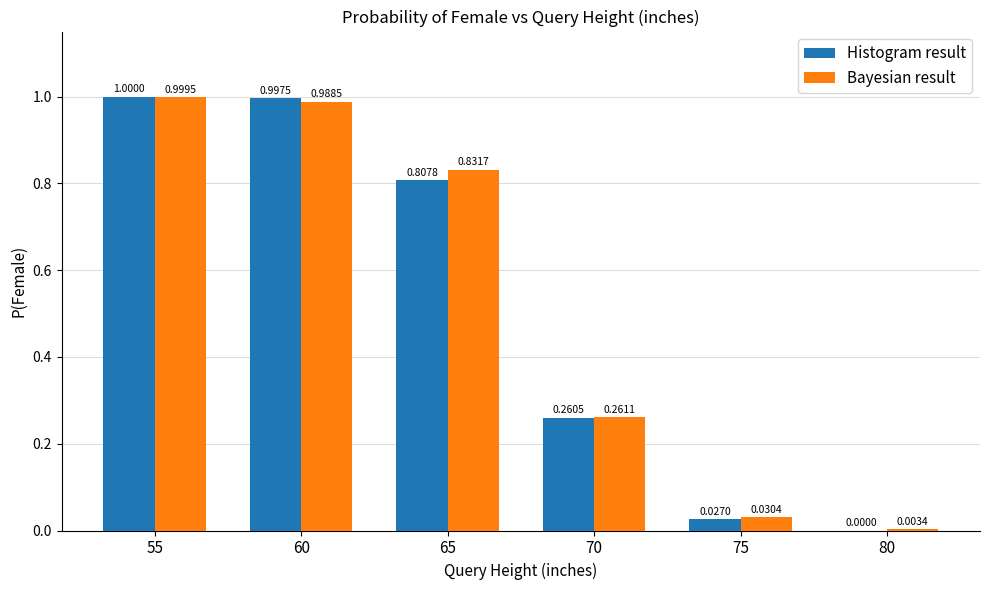

Between 65 and 75, which series saw the biggest shift?

Bayesian result